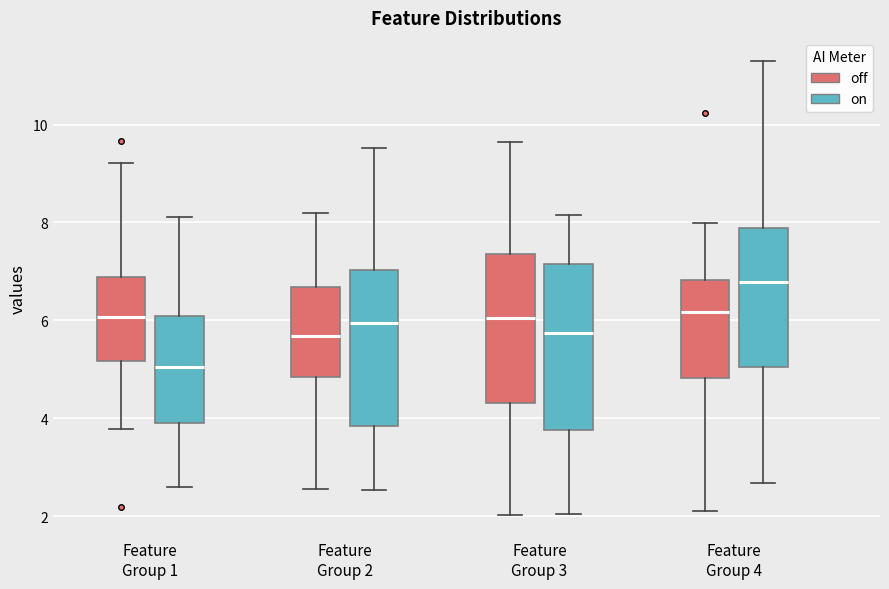

Reading left to right, transcribe this box plot: for each box, give where its median line is, the range the box spans, and where its two whiskers end, as read against the y-axis. The values are not printed on the chart, so give them approximately, as read against the axis.

Feature Group 1 (off): median 6.0, box 5.2 to 6.8, whiskers 3.8 to 9.2
Feature Group 1 (on): median 5.0, box 4.0 to 6.0, whiskers 2.6 to 8.2
Feature Group 2 (off): median 5.6, box 4.8 to 6.6, whiskers 2.6 to 8.2
Feature Group 2 (on): median 6.0, box 3.8 to 7.0, whiskers 2.6 to 9.6
Feature Group 3 (off): median 6.0, box 4.4 to 7.4, whiskers 2.0 to 9.6
Feature Group 3 (on): median 5.8, box 3.8 to 7.2, whiskers 2.0 to 8.2
Feature Group 4 (off): median 6.2, box 4.8 to 6.8, whiskers 2.2 to 8.0
Feature Group 4 (on): median 6.8, box 5.0 to 7.8, whiskers 2.6 to 11.4